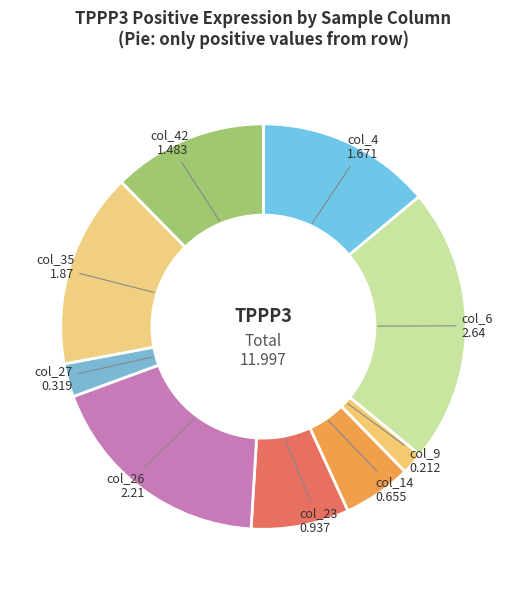

Count the number of slices in the pie.

9